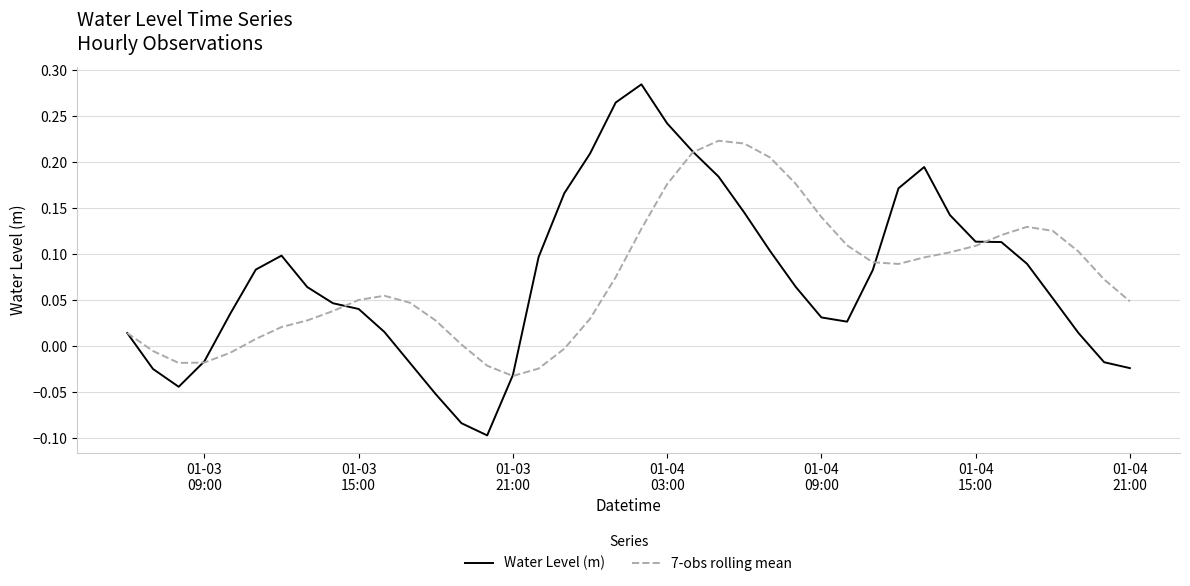

Which series has the largest range (max minus min)?

Water Level (m)